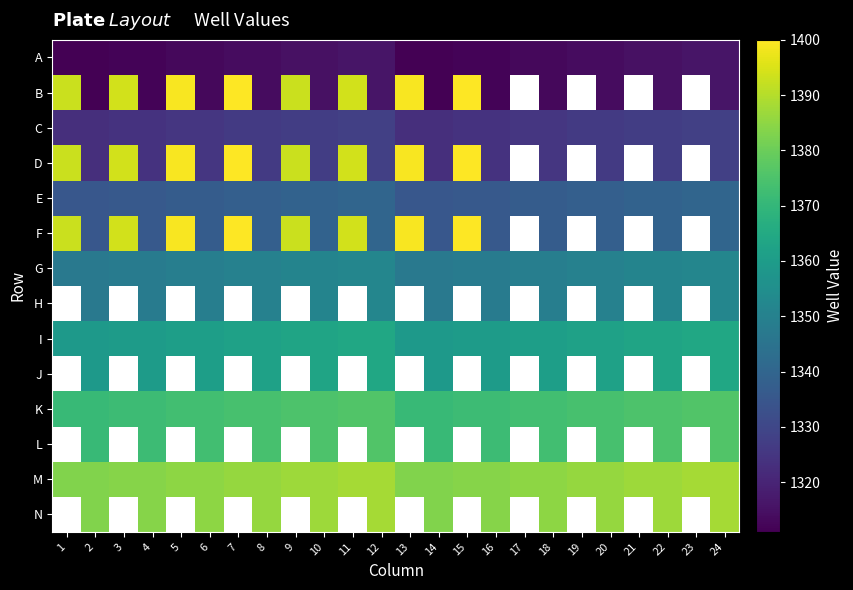

How many values in the G series exceed 1350?

8